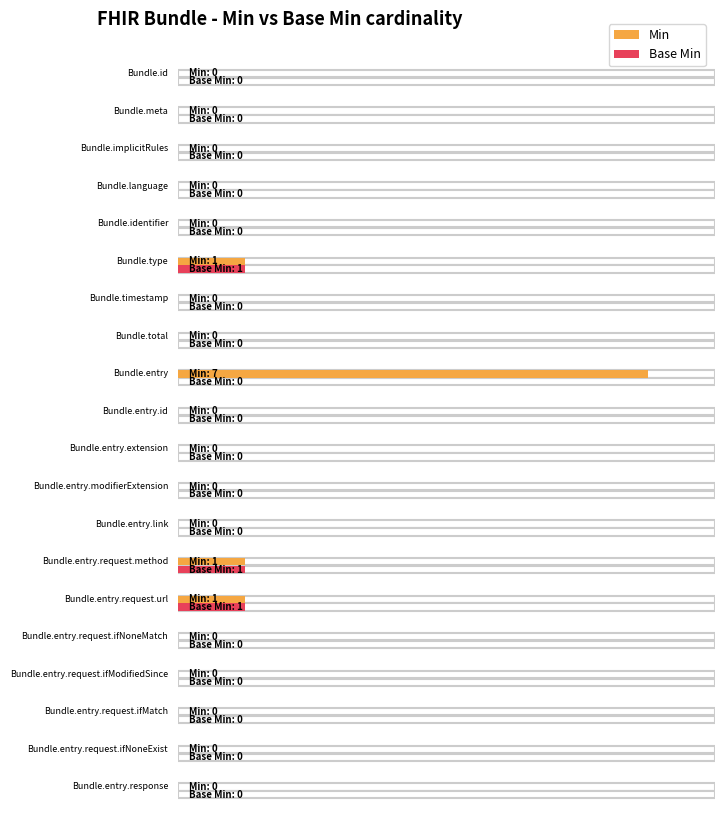

Rank the series by their maximum value, from lowest to highest.

Base Min, Min